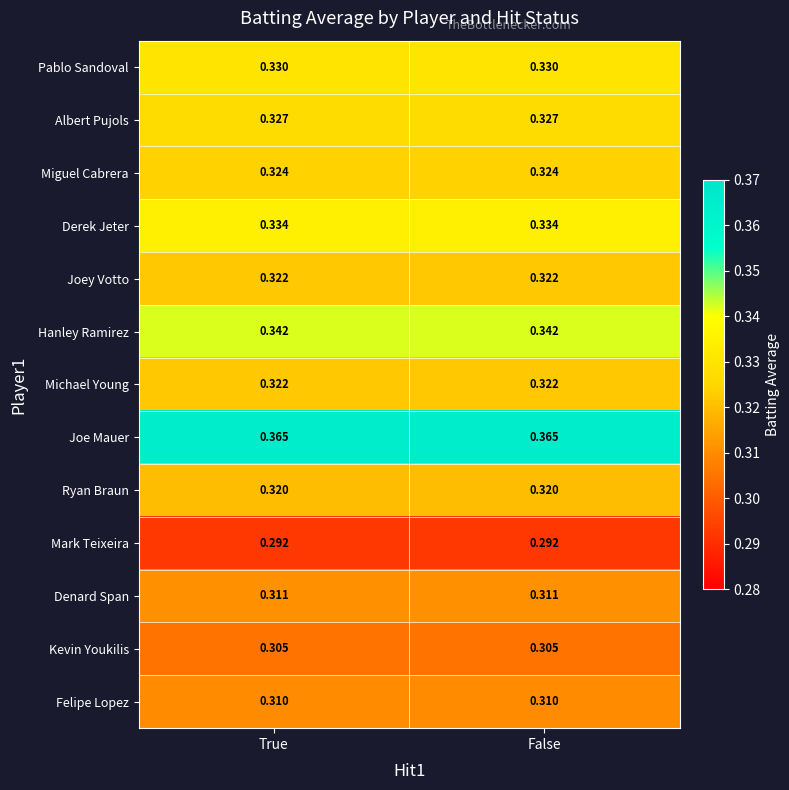

Which series has the largest total across all categories?

Joe Mauer